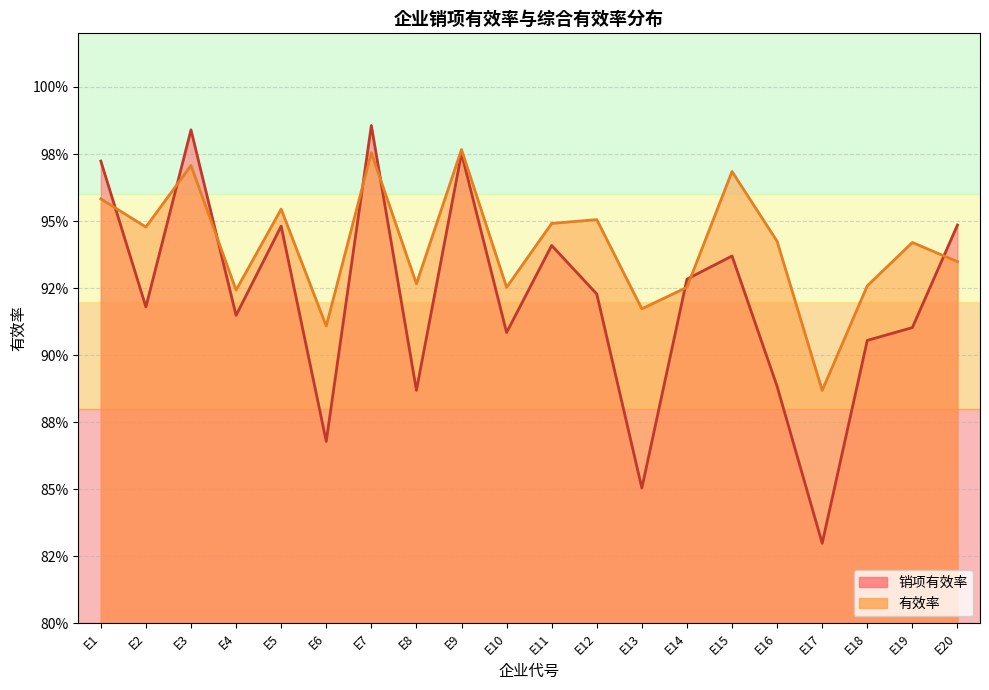

Where is the first local maximum for 有效率?

E3